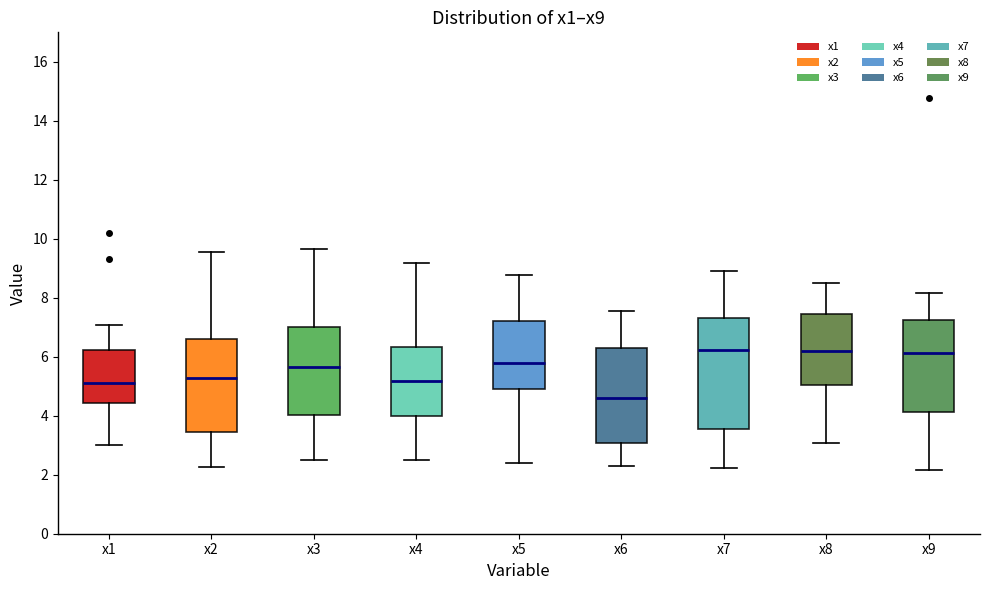

Which box has the lowest median line?

x6